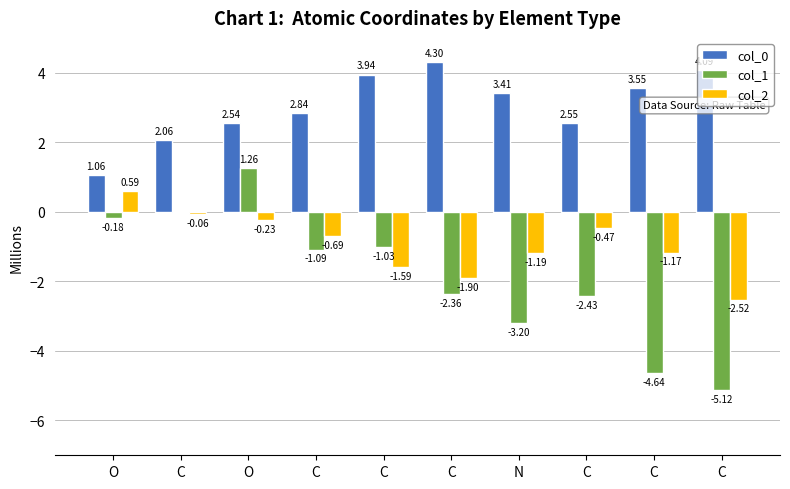

What is the sum of the col_0 values at C and C?

7.5